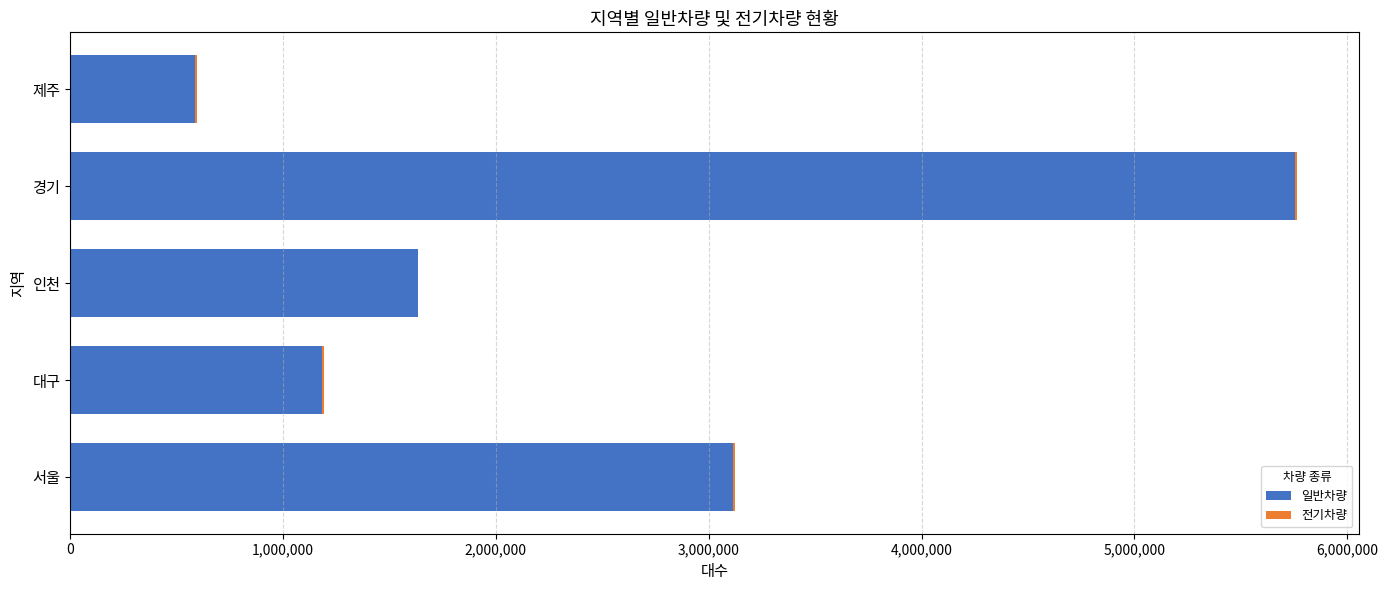

At which category is the sum across all series the highest?

경기